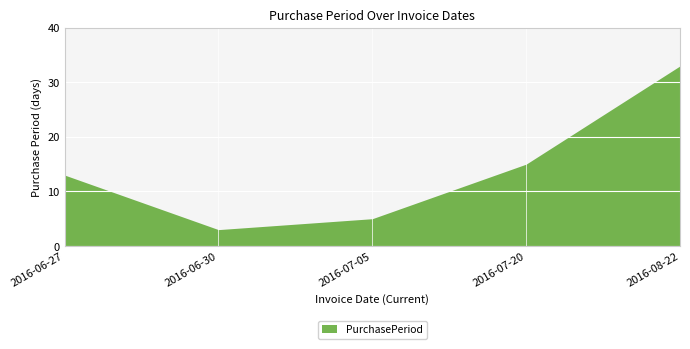

How many data points are less than 13?

2